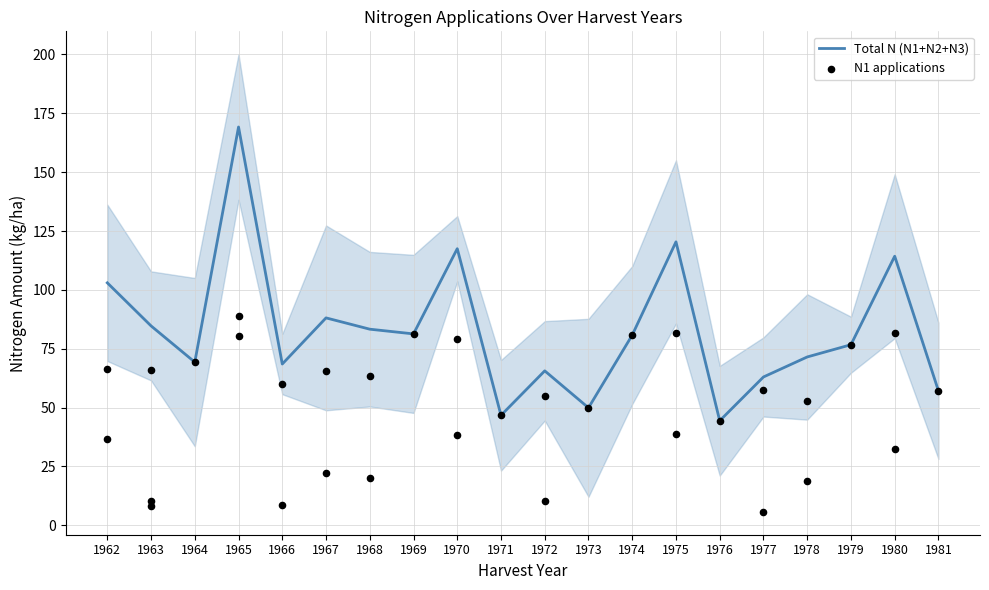

At which label is Total N (N1+N2+N3) closest to 106?

1962